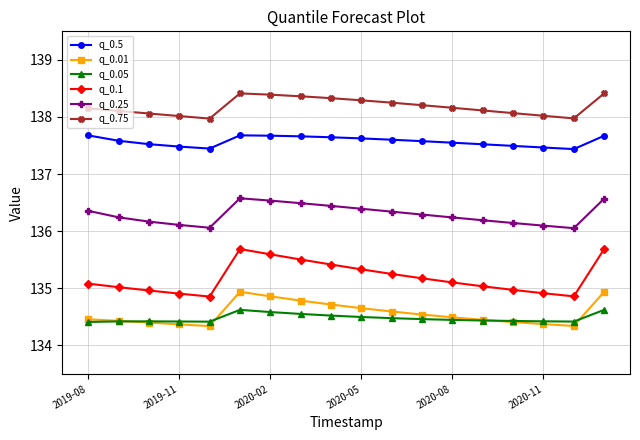

What is the lowest value of the q_0.01 series?

134.3